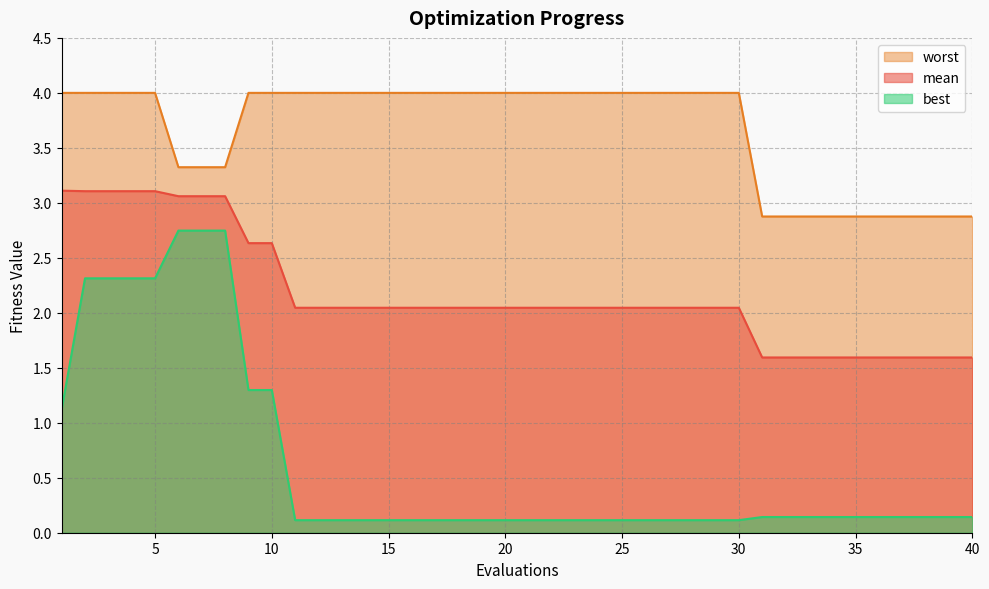

Is the value of best at 4 greater than the value of mean at 20?

Yes